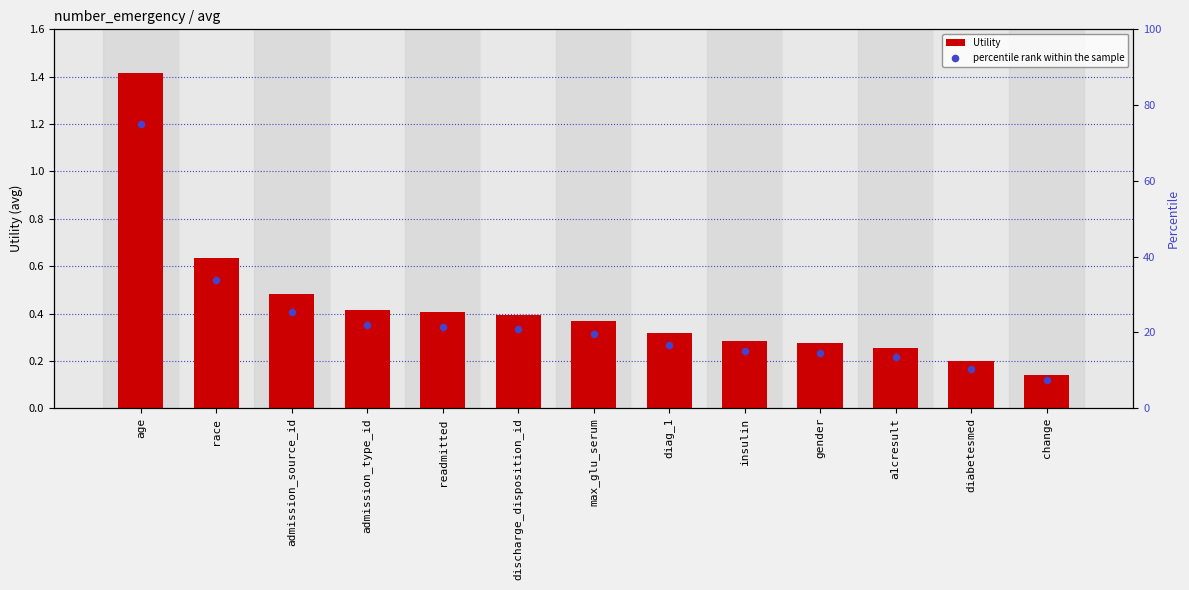

Is the value of percentile rank within the sample at race greater than the value of Utility at diabetesmed?

Yes